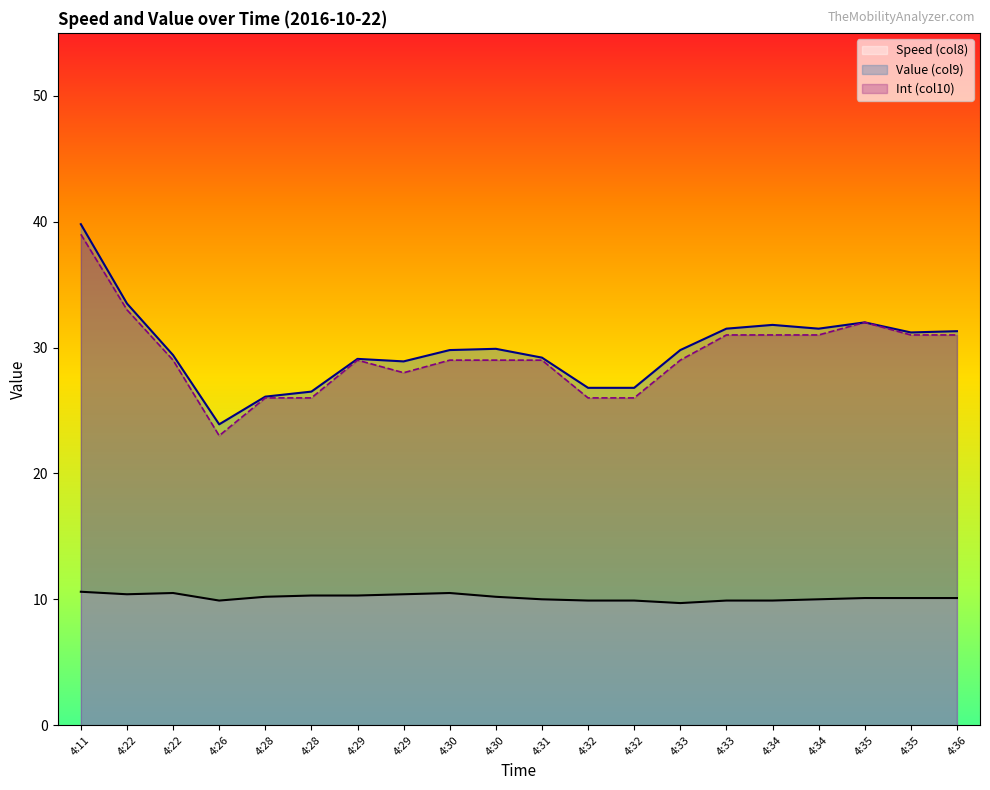

What is the maximum value for Int (col10)?

39.0